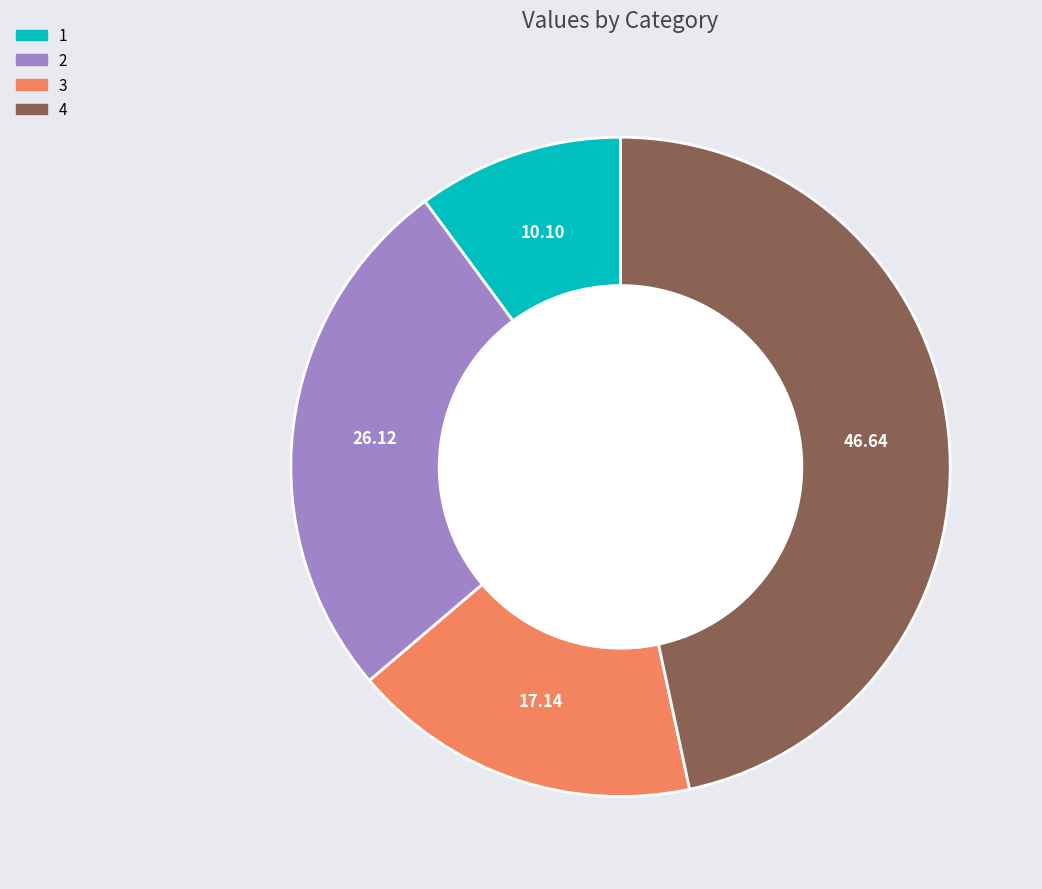

What is the ratio of the value at 1 to the value at 3?

0.6